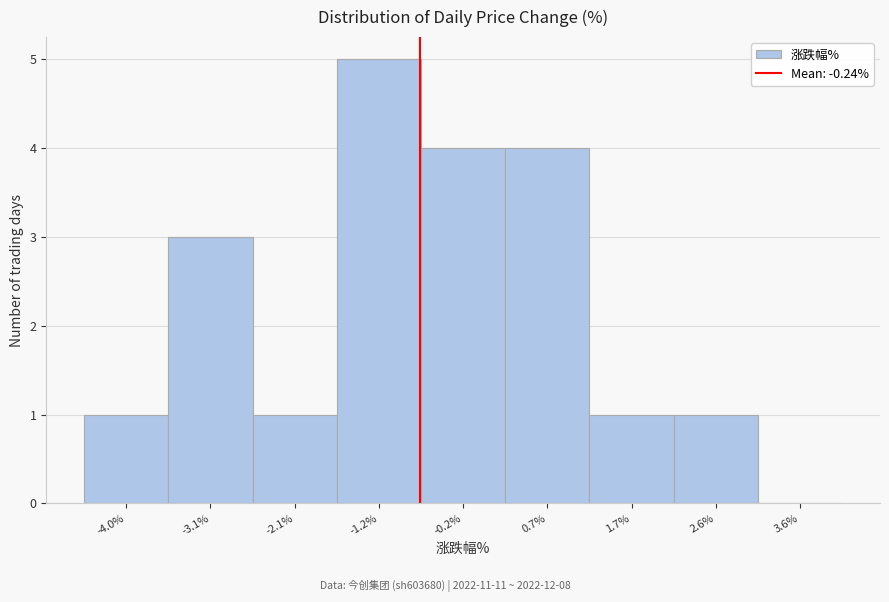

Reading left to right, transcribe all the data shown in this chart.

-4.0%=1	-3.1%=3	-2.1%=1	-1.2%=5	-0.2%=4	0.7%=4	1.7%=1	2.6%=1	3.6%=0